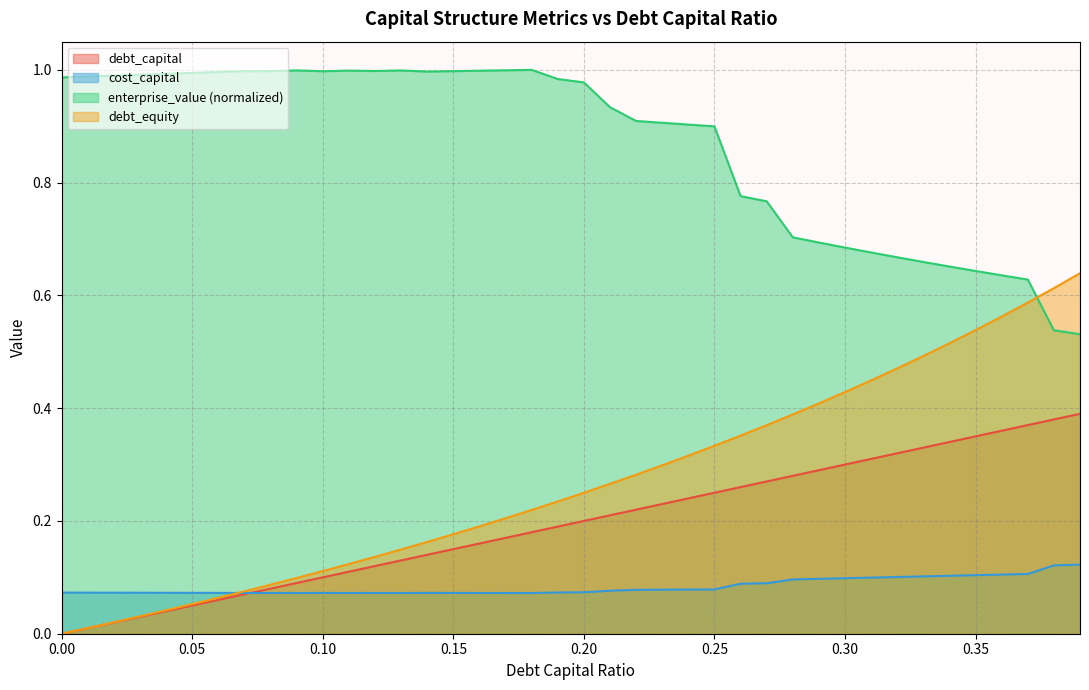

What position from the left is 0.02?

3